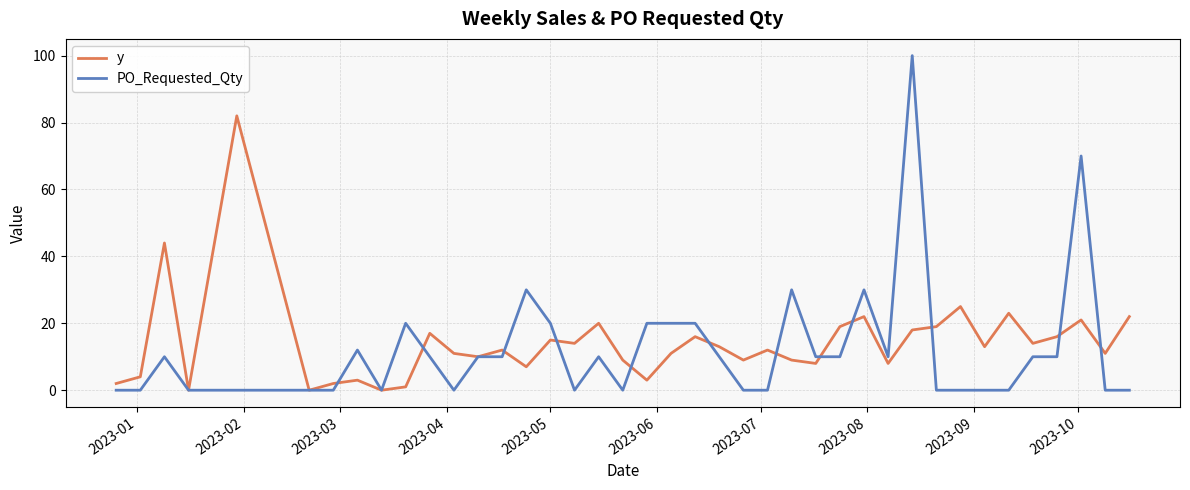

Rank the series by their average value, from lowest to highest.

PO_Requested_Qty, y